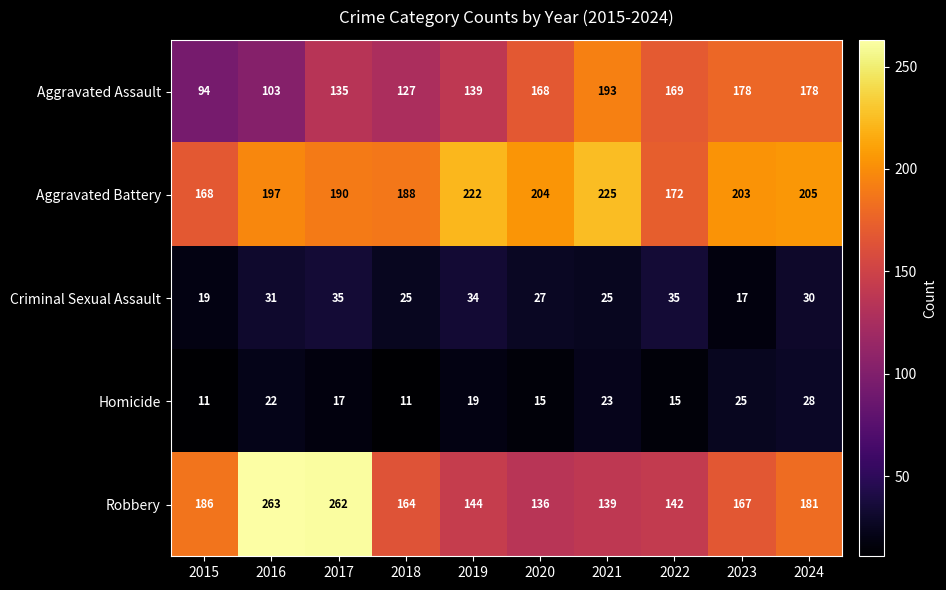

Is the value of Robbery at 2016 greater than the value of Aggravated Battery at 2019?

Yes